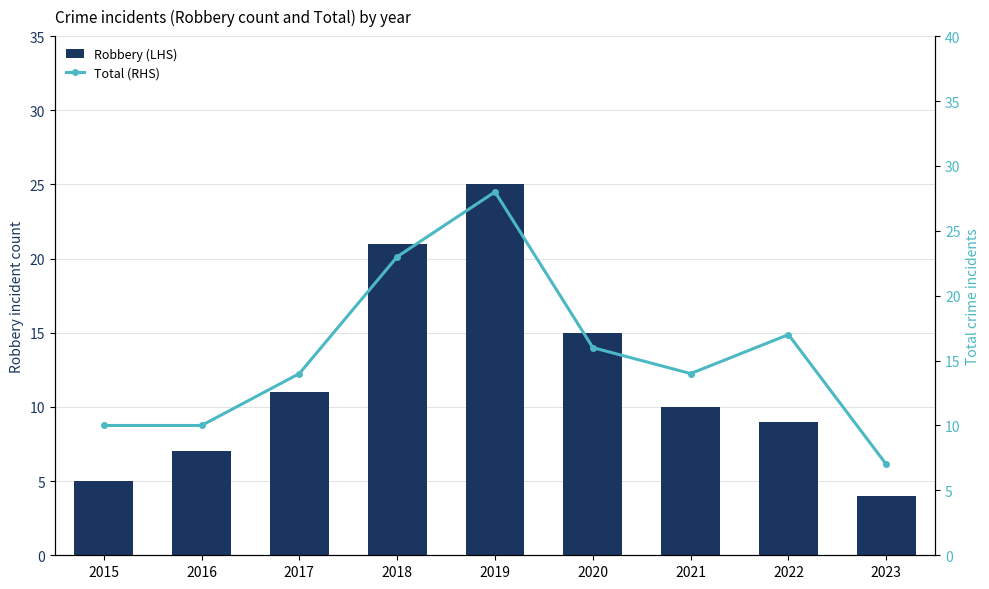

Which series has the widest spread of values?

Robbery (LHS)